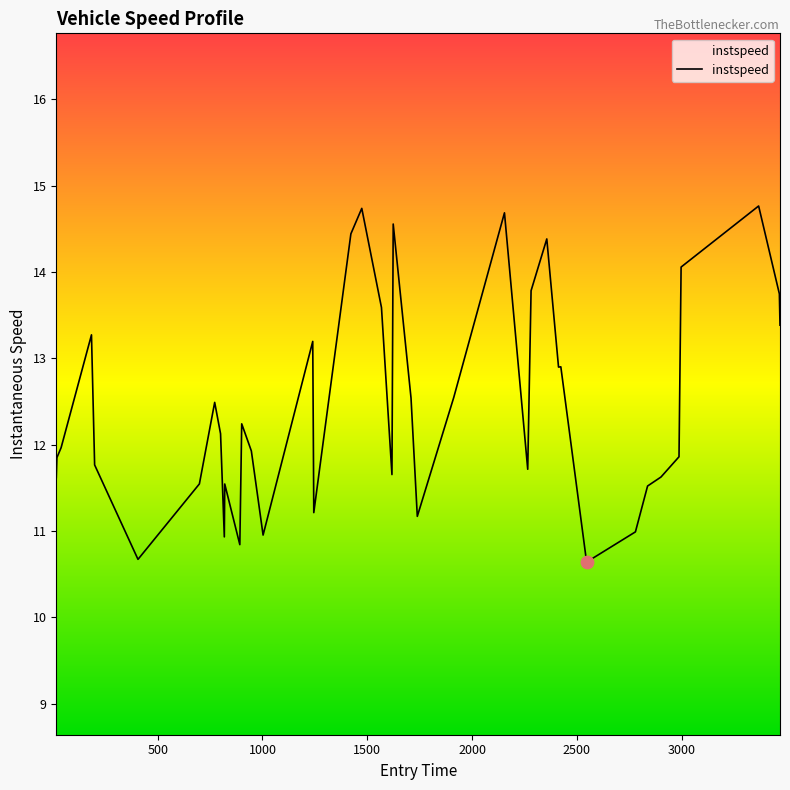

What is the smallest value displayed?

10.6